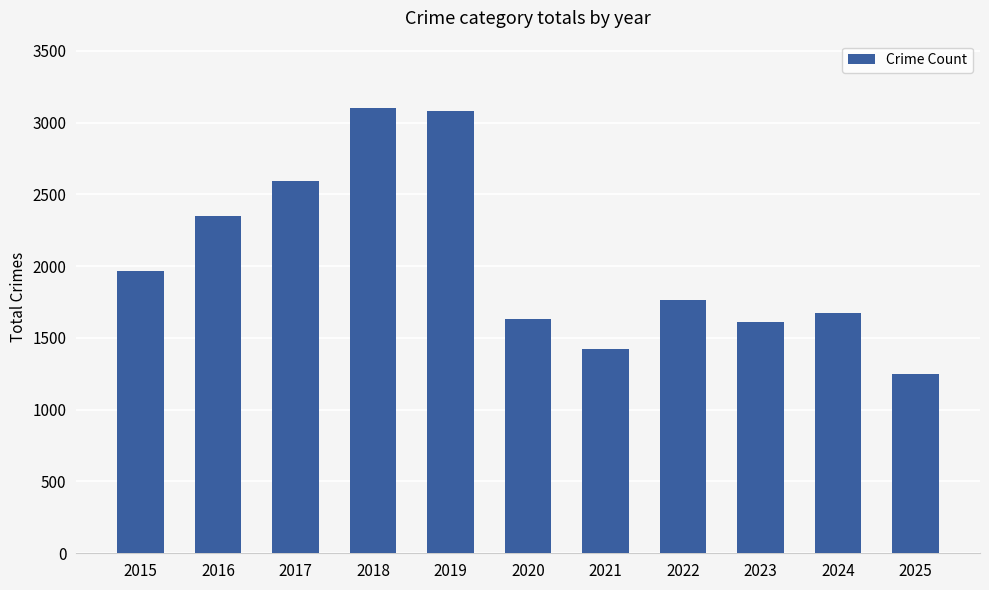

What is the sum of all values?

22451